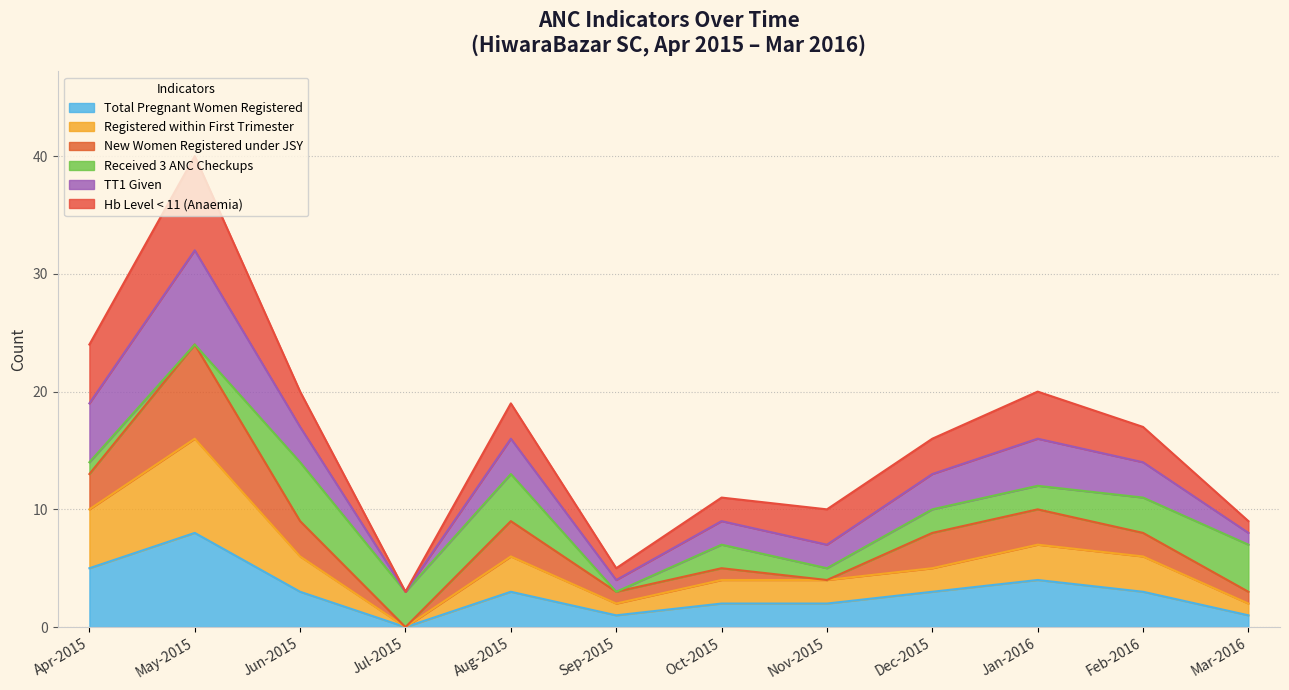

True or false: Total Pregnant Women Registered and TT1 Given cross at least once.

False